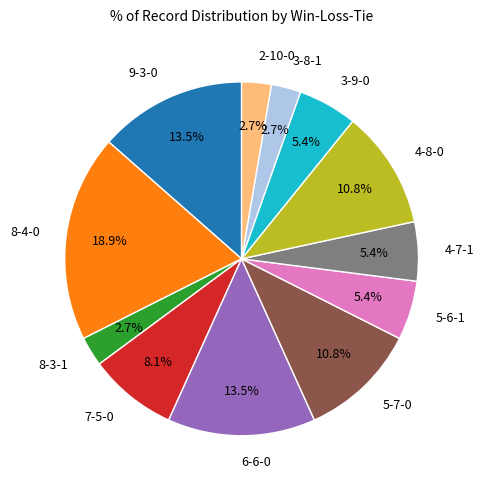

True or false: 3-8-1 accounts for 14% of the total.

False